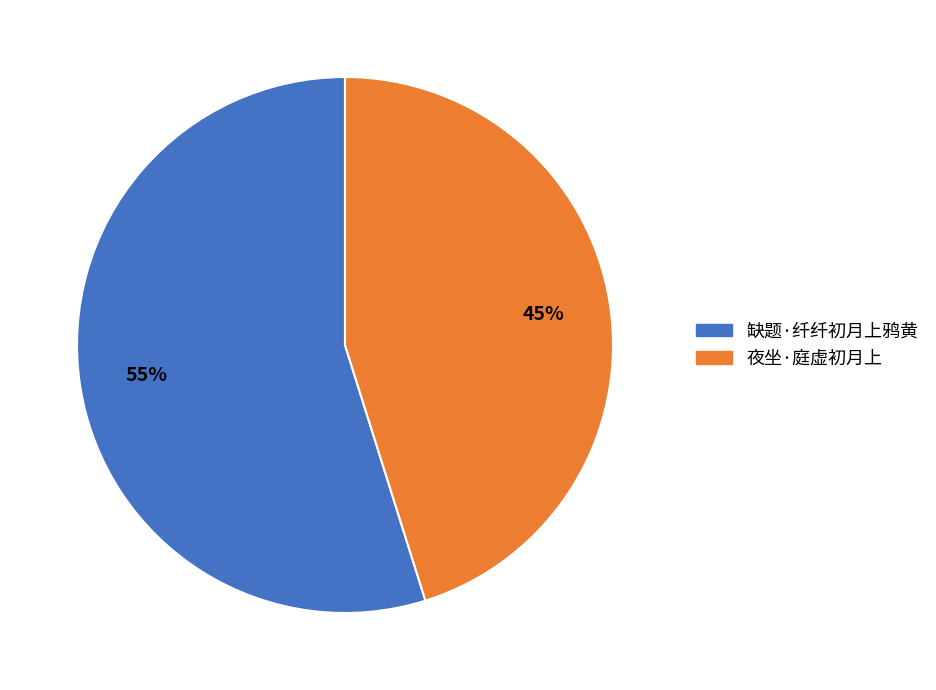

To the nearest percent, what percentage of the pie is 夜坐·庭虚初月上?

45%